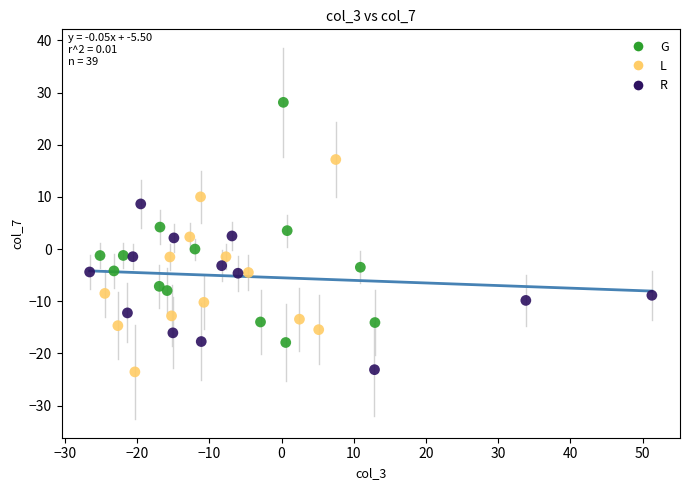

Which series contains the highest Y value?

G